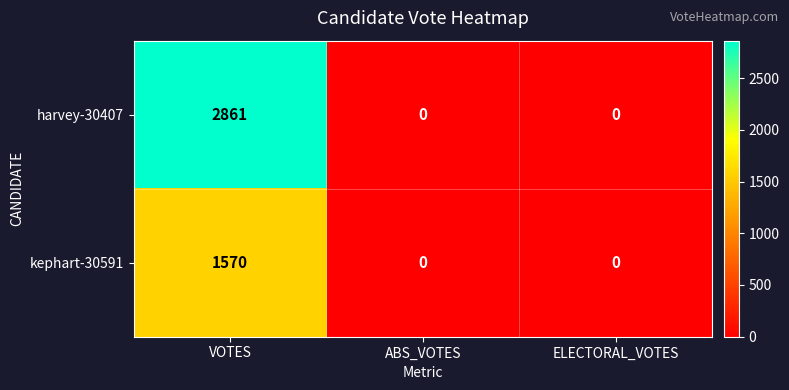

The value of kephart-30591 at VOTES is 1570. True or false?

True